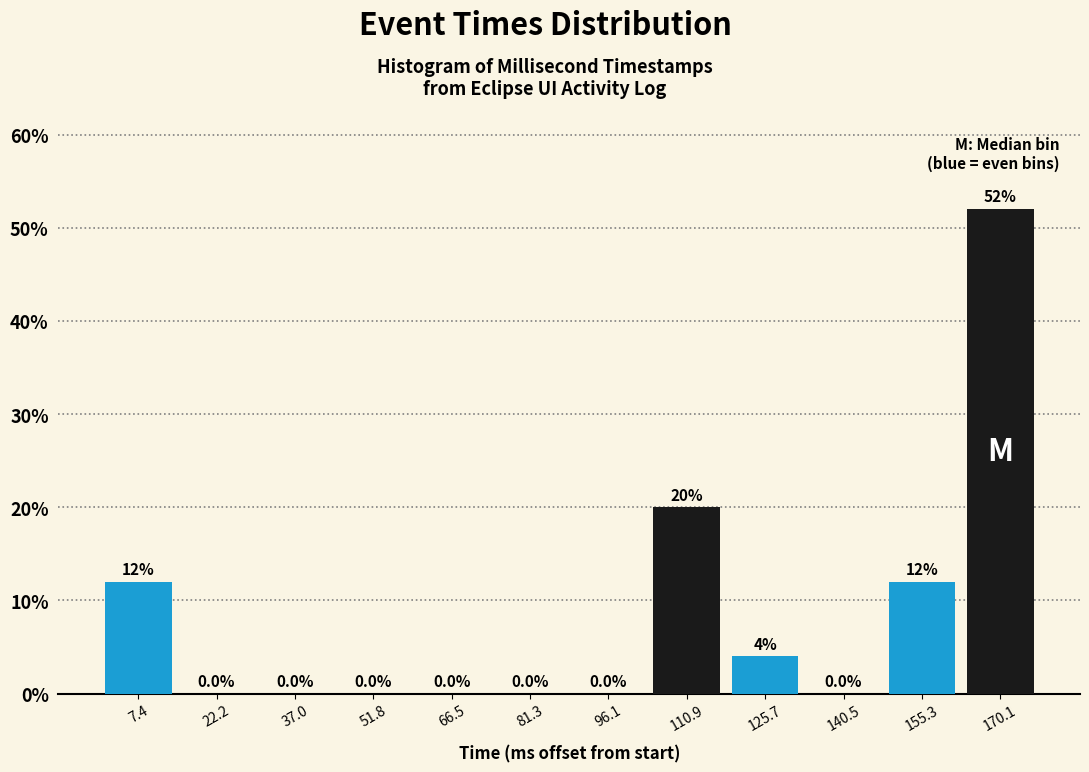

Reading left to right, list every bar in this chart as the range it spans on the x-axis followed by its height. The bar edges are not printed on the chart, so give them approximately, as read against the axis.

0 to 14: 12.0
14 to 30: 0.0
30 to 44: 0.0
44 to 60: 0.0
60 to 74: 0.0
74 to 88: 0.0
88 to 104: 0.0
104 to 118: 20.0
118 to 134: 4.0
134 to 148: 0.0
148 to 162: 12.0
162 to 178: 52.0